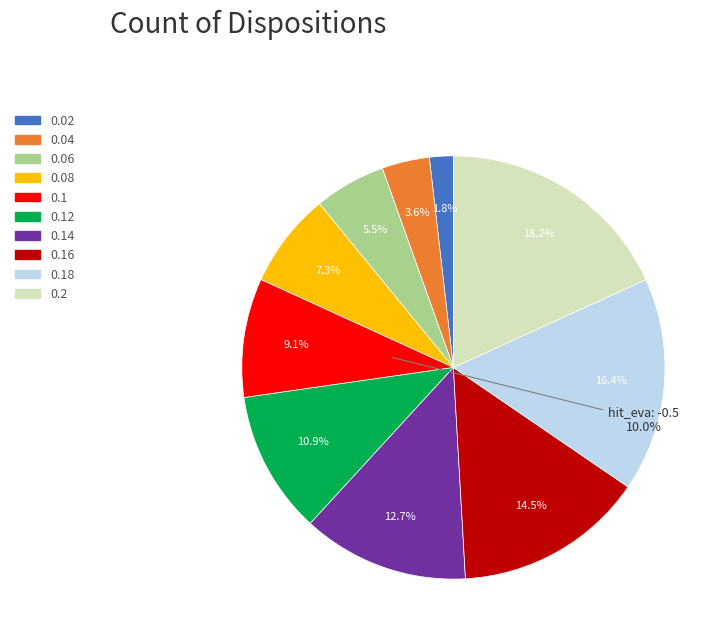

Which slice is the largest?

0.2